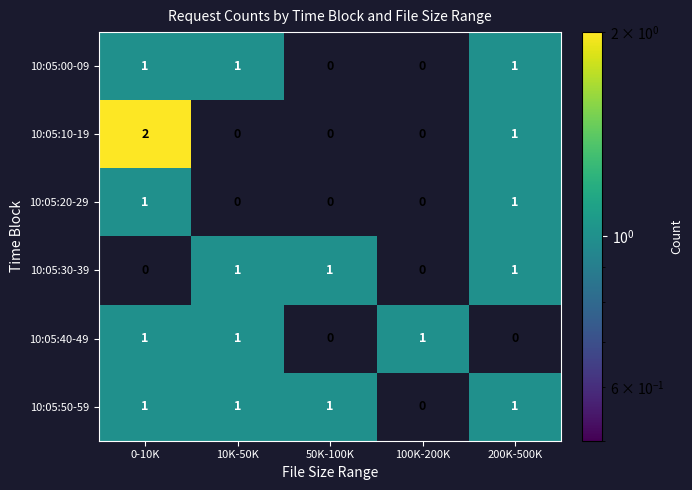

At how many categories does at least one series exceed 0?

5